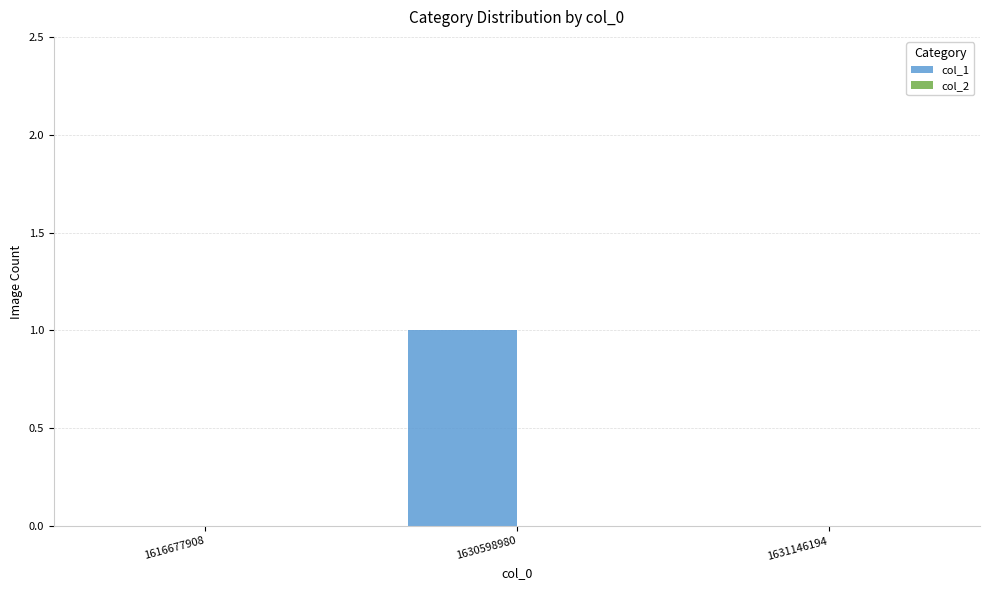

True or false: the data shows -1 at 1631146194.

False